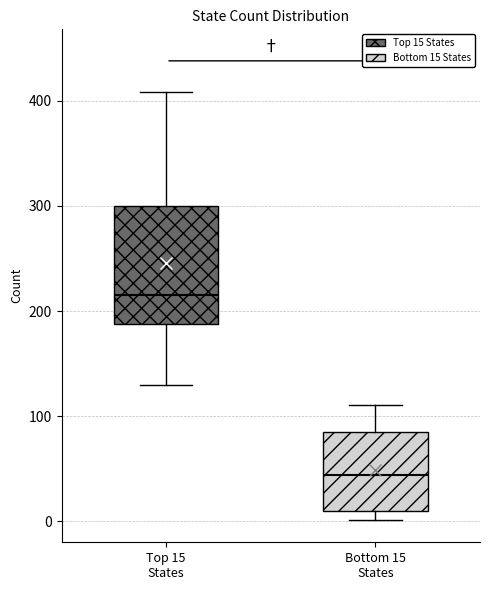

Where does the upper whisker of the box for Bottom 15 States end on the y-axis? The values are not printed on the chart, so give them approximately, as read against the axis.

110